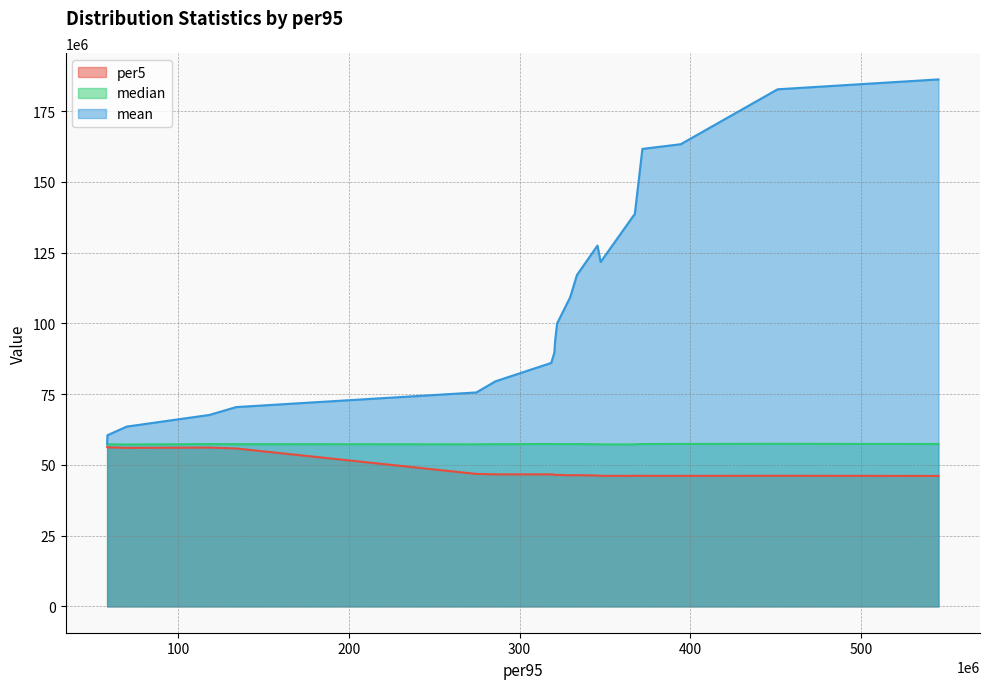

What is the lowest value of the per5 series?

46084975.4